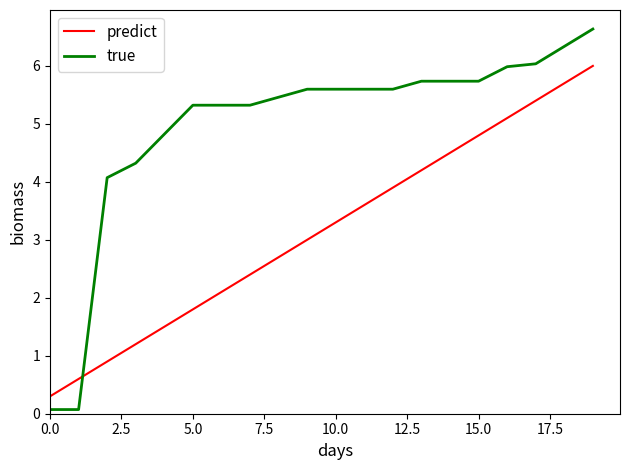

What is the difference between the maximum and minimum values in the predict series?

5.7